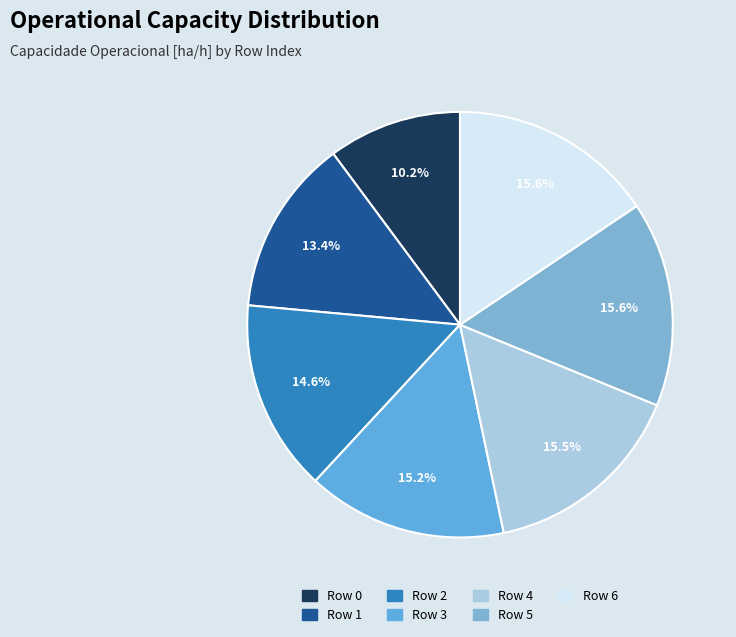

To the nearest percent, what is the average slice percentage?

14%